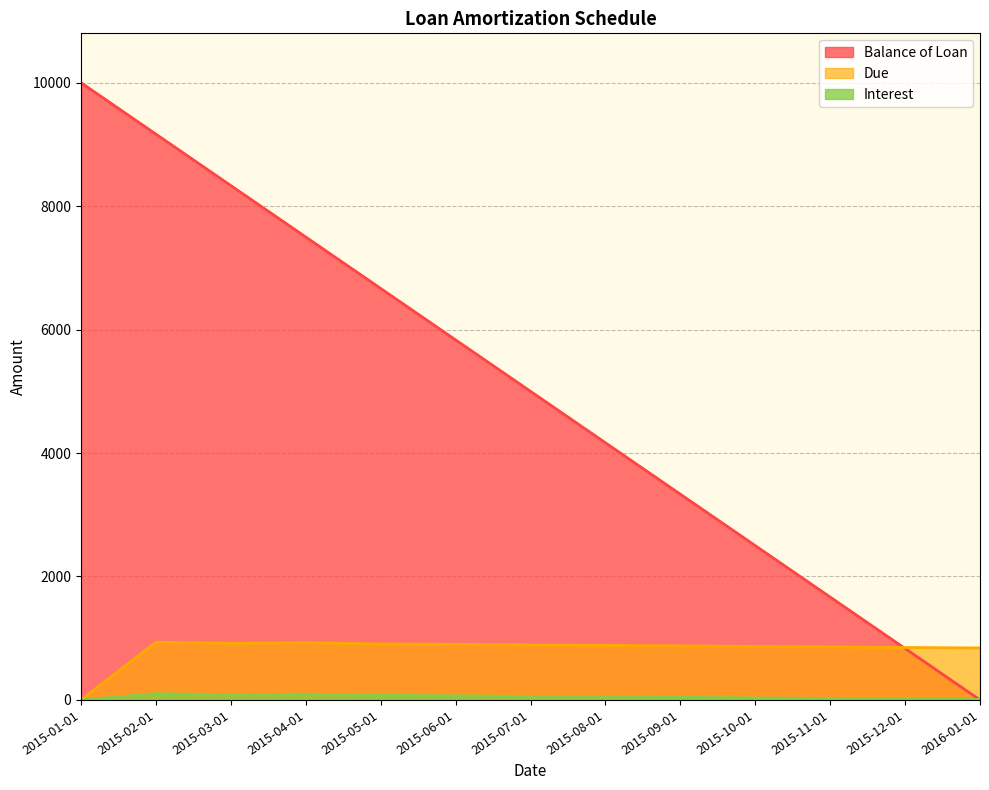

True or false: Due and Interest intersect in this chart.

False